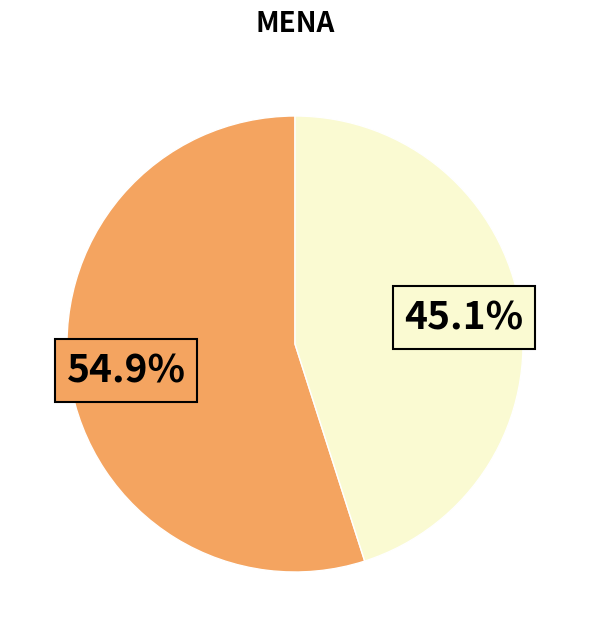

How many slices are in this pie chart?

2